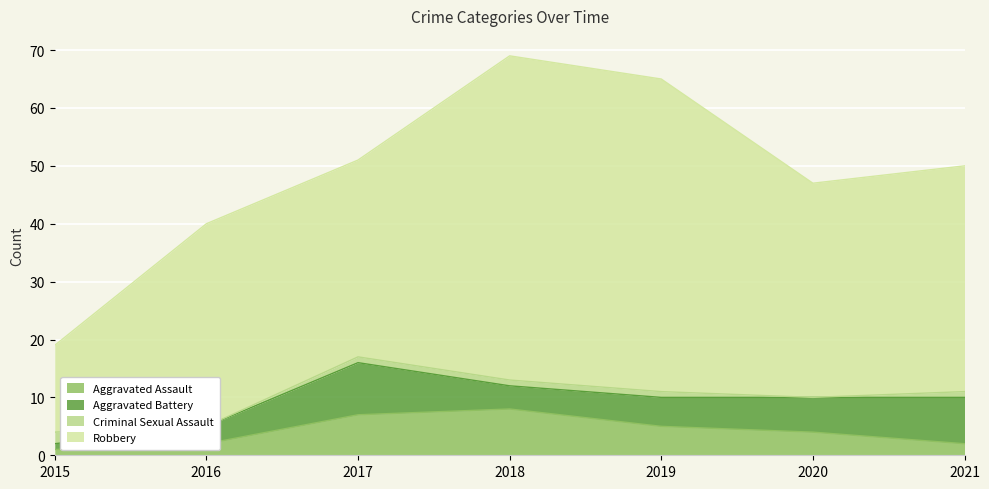

Between 2017 and 2020, which series saw the biggest shift?

Aggravated Assault